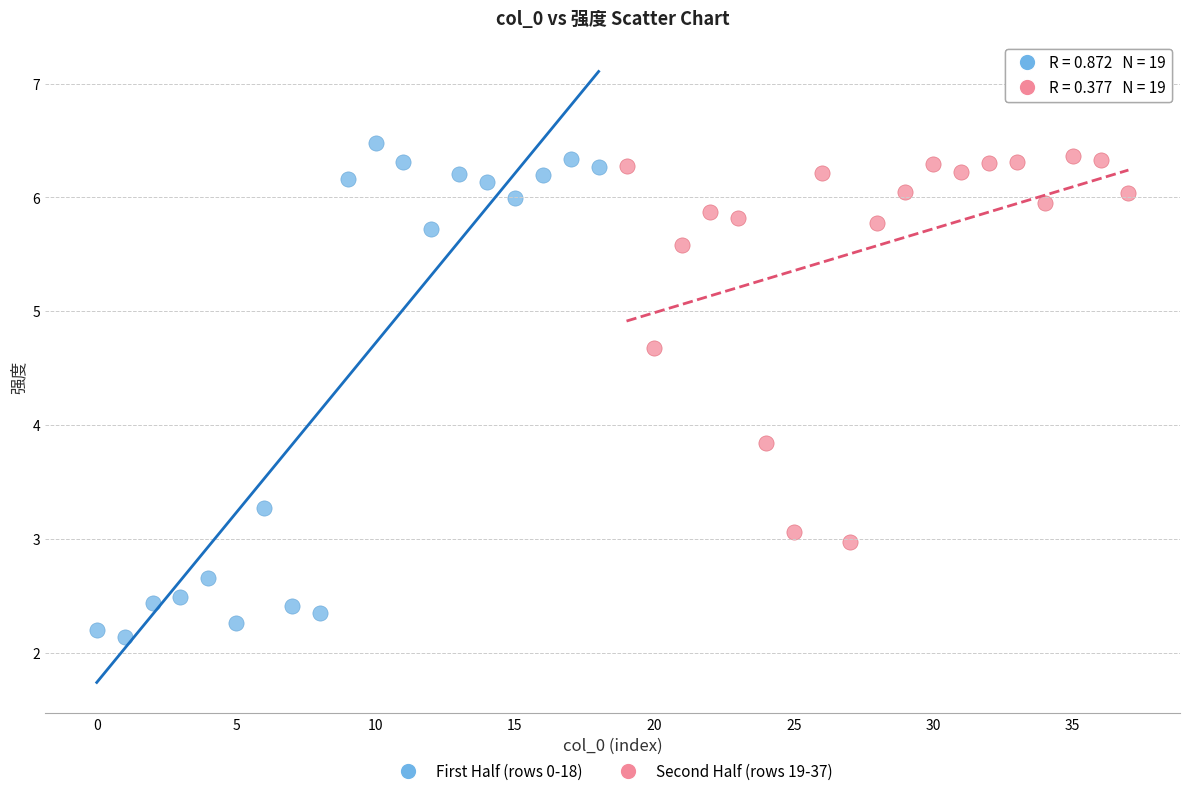

Which series reaches the minimum Y coordinate?

First Half (rows 0-18)